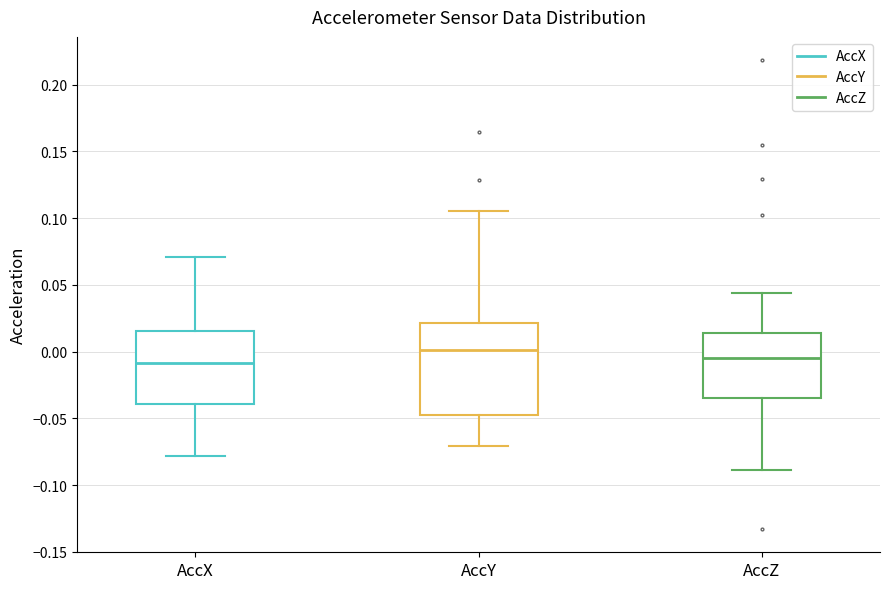

Reading left to right, read every box against the y-axis: the position of its median line, the range the box covers, and the ends of its whiskers. The values are not printed on the chart, so give them approximately, as read against the axis.

AccX: median -0.010, box -0.040 to 0.015, whiskers -0.080 to 0.070
AccY: median 0.000, box -0.045 to 0.020, whiskers -0.070 to 0.105
AccZ: median -0.005, box -0.035 to 0.015, whiskers -0.090 to 0.045